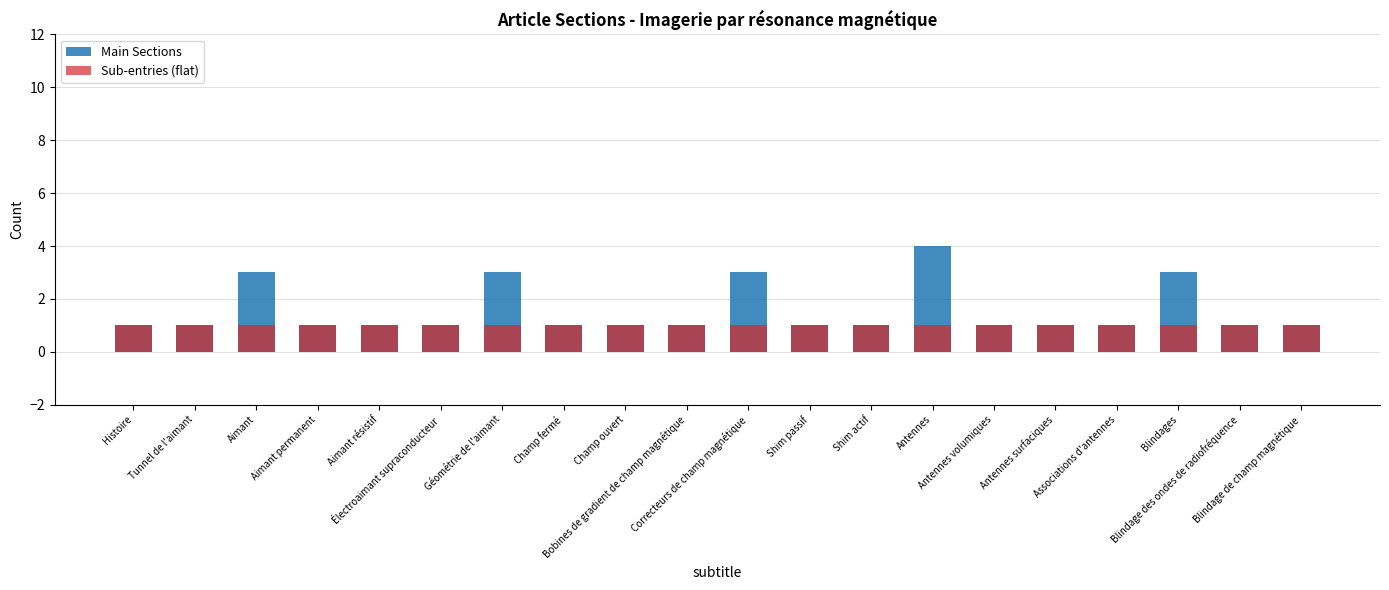

Is the value of Sub-entries (flat) at Associations d'antennes greater than the value of Main Sections at Antennes?

No